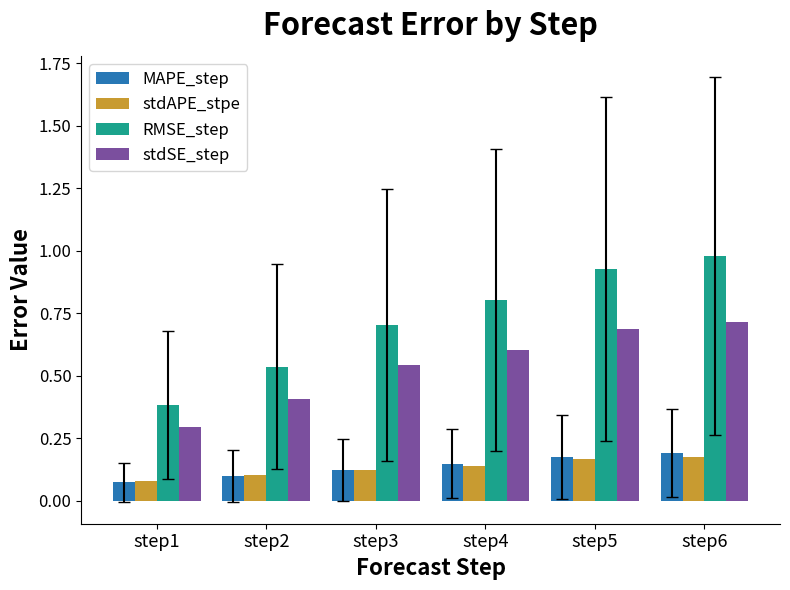

Is it true that stdSE_step equals 1.1 at step4?

False